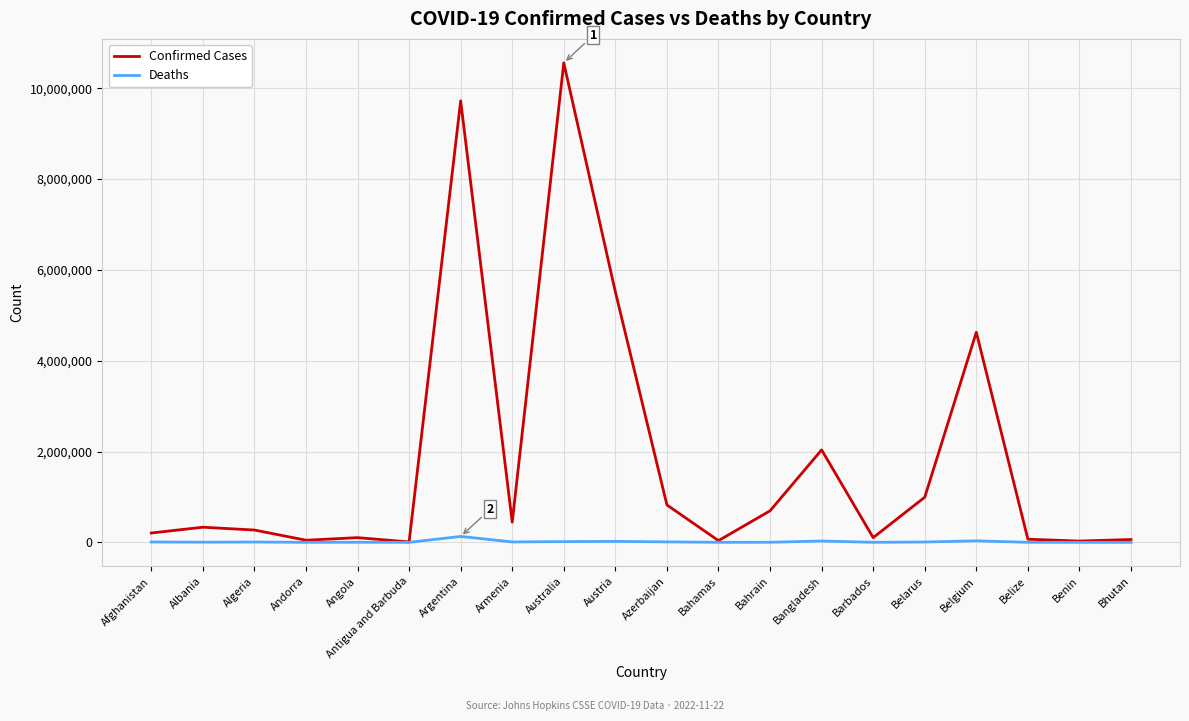

At which label does Deaths first exceed 6881?

Afghanistan